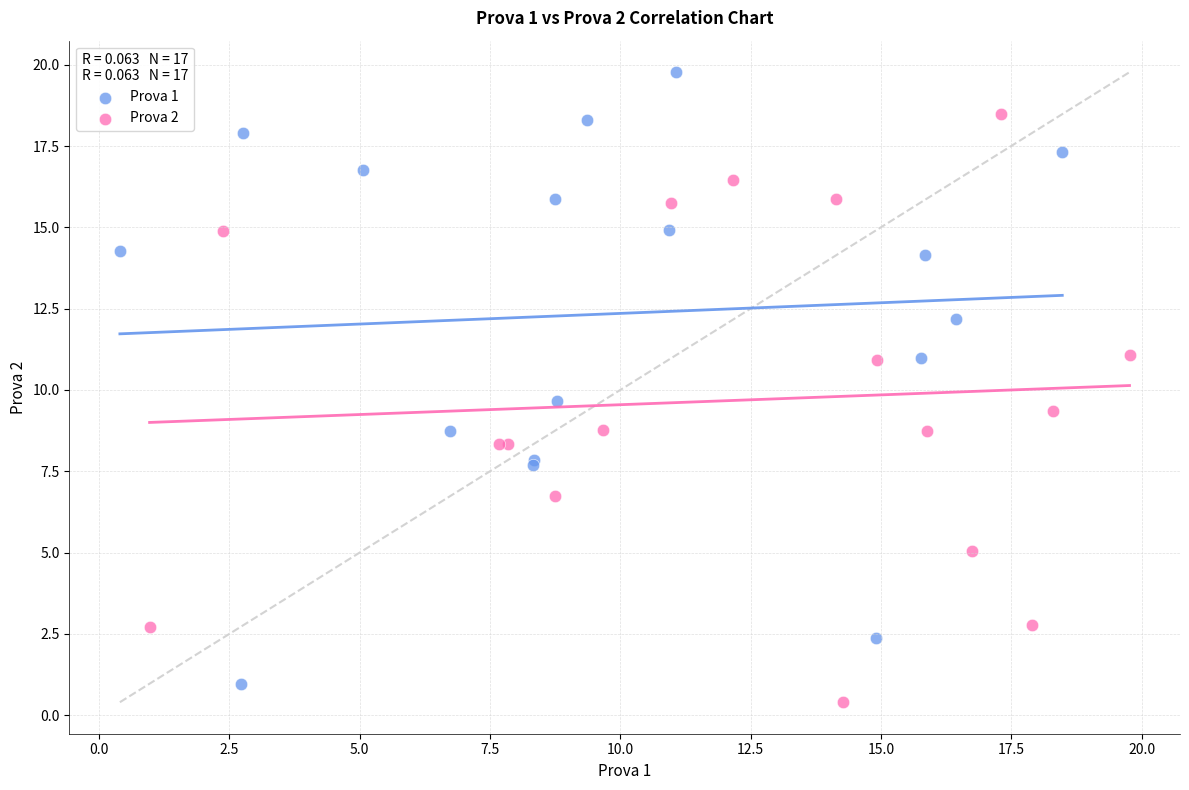

Which series contains the highest Y value?

Prova 1